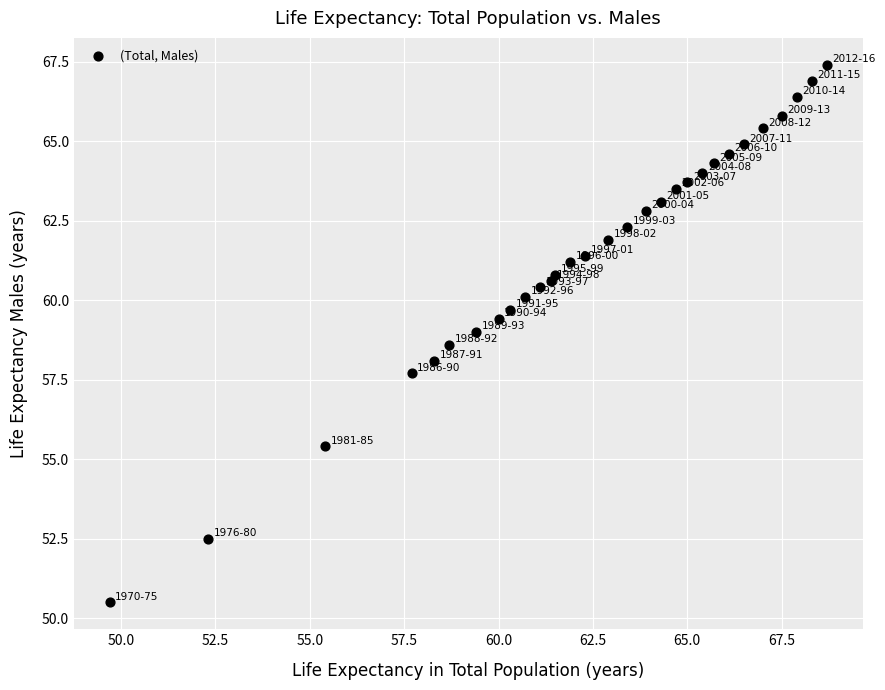

What is the range of X values (max minus min)?

19.0